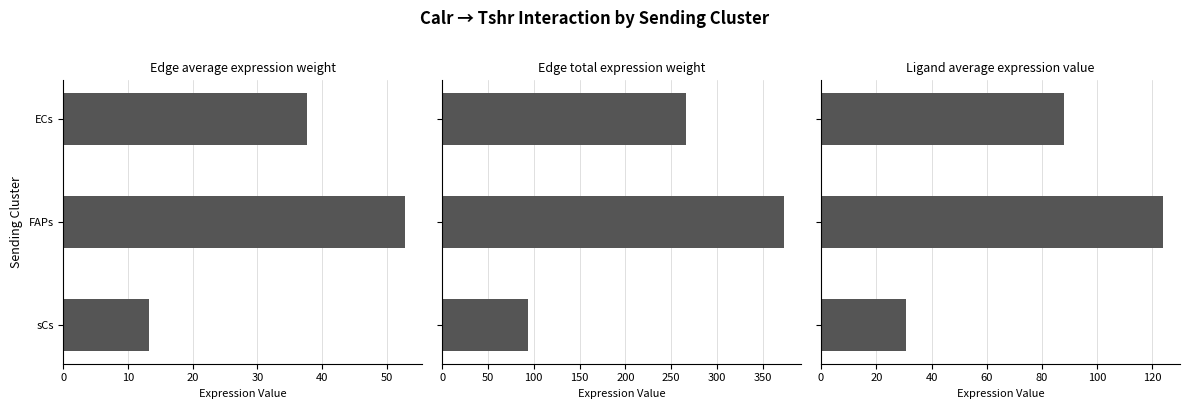

Is the value of Edge average expression weight at ECs greater than the value of Ligand average expression value at sCs?

Yes